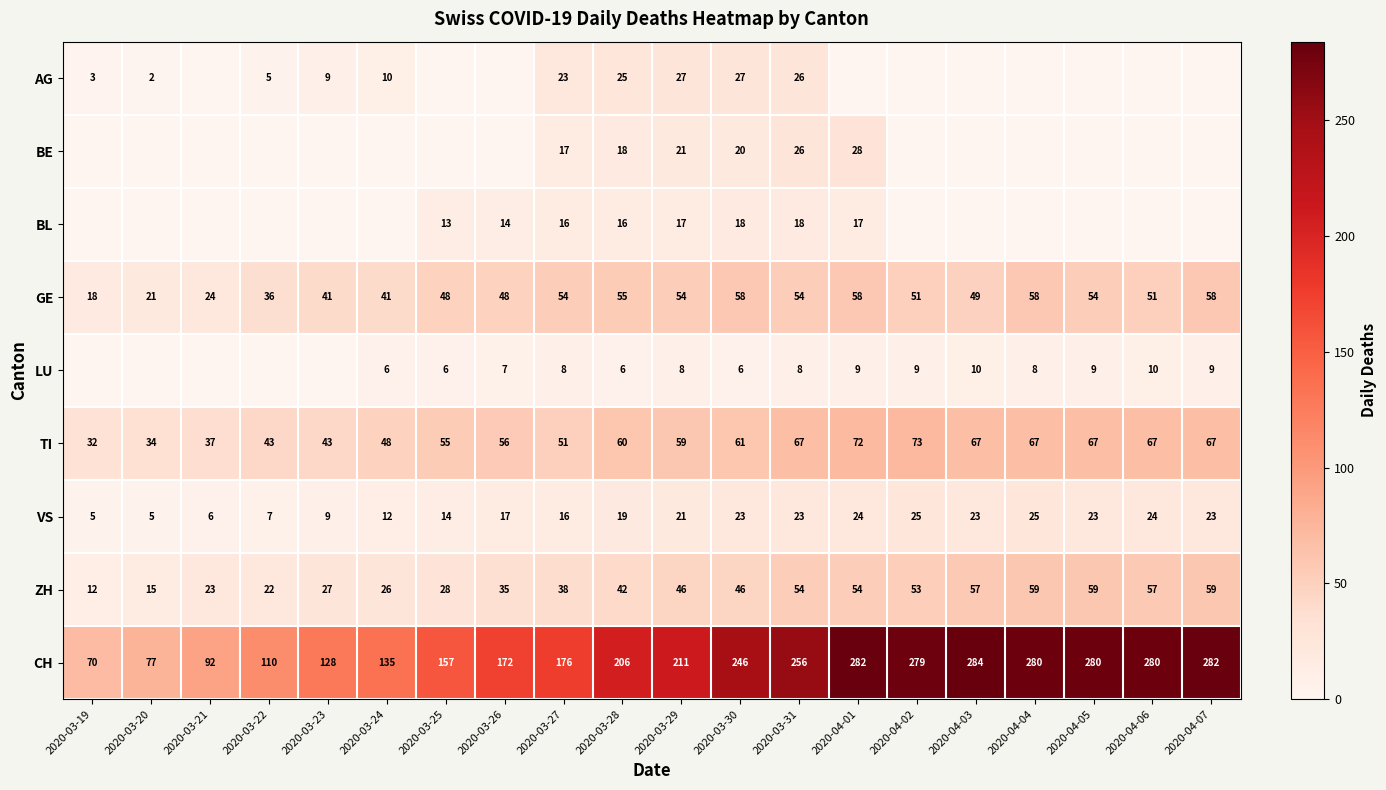

What is the spread (max minus min) of values at 2020-03-29?

203